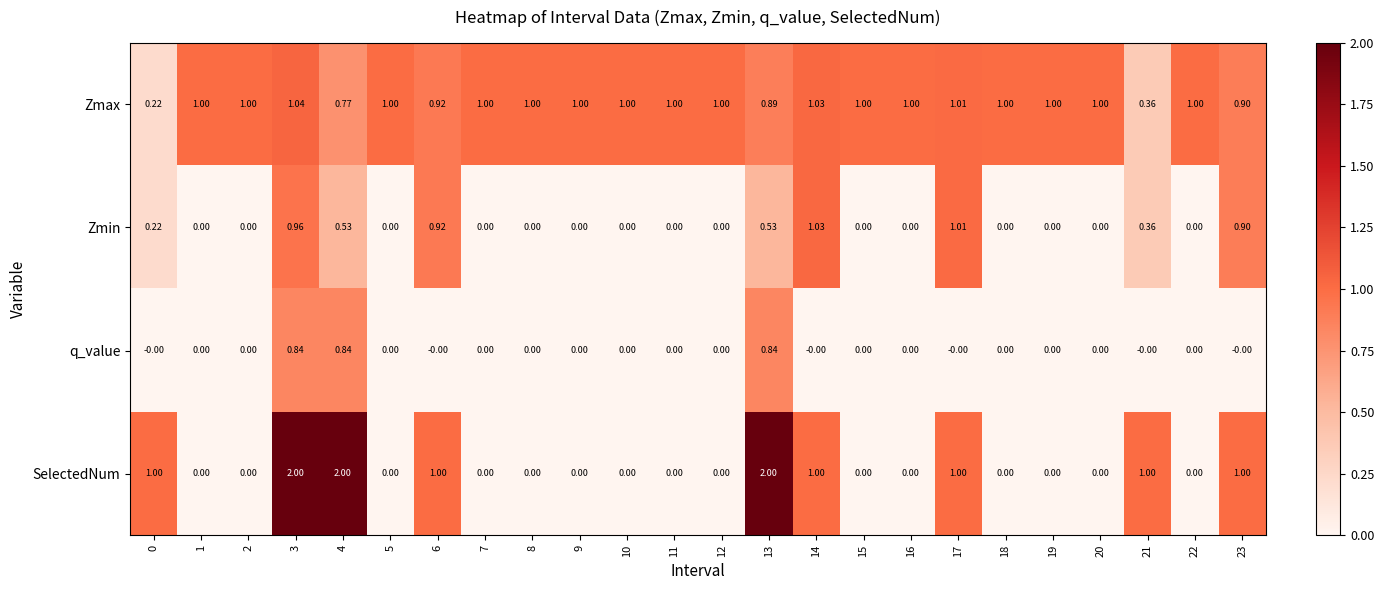

Is the value of Zmax at 12 greater than the value of q_value at 19?

Yes